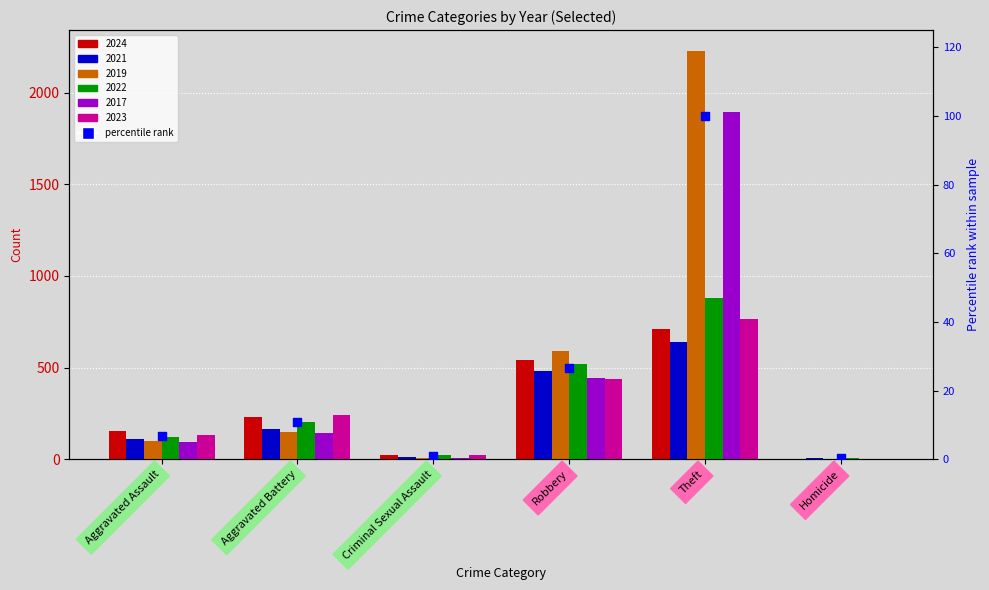

Between Homicide and Robbery, which is larger?

Robbery